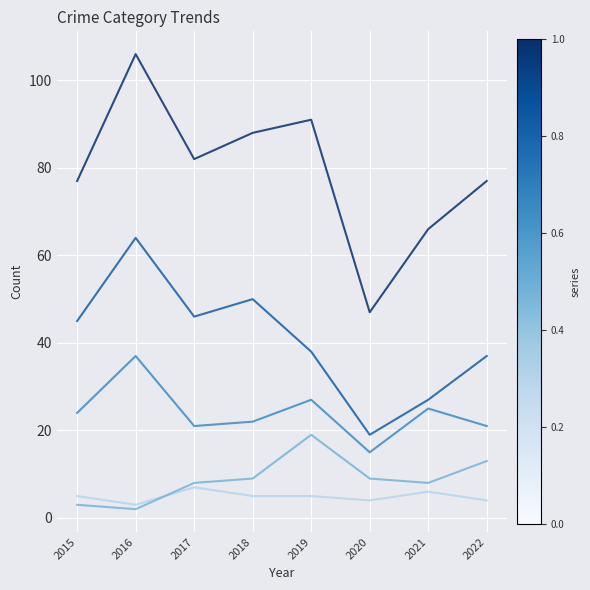

What is the difference between the highest and lowest values at 2017?

75